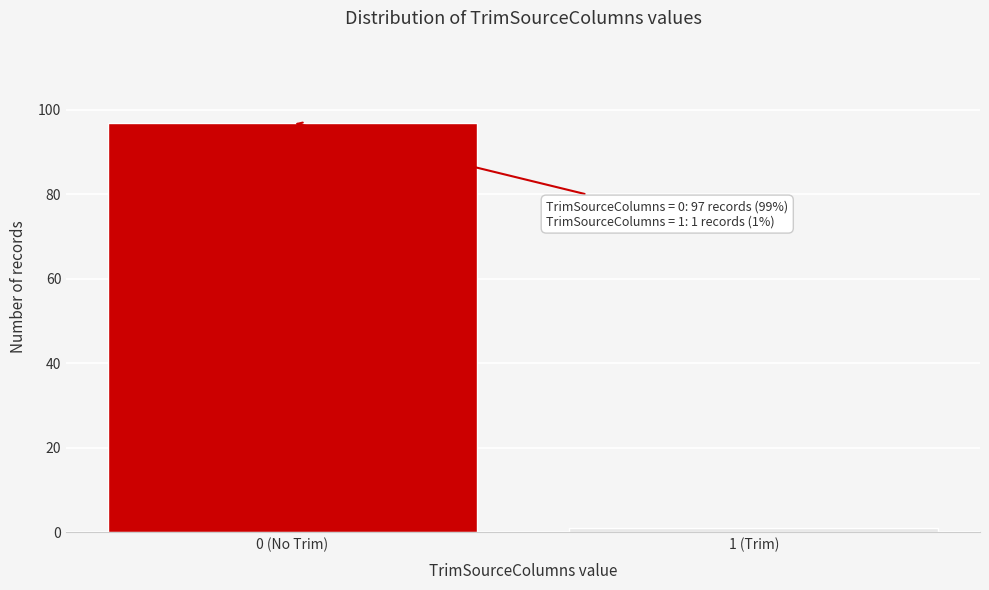

Reading left to right, transcribe all the data shown in this chart.

97	1